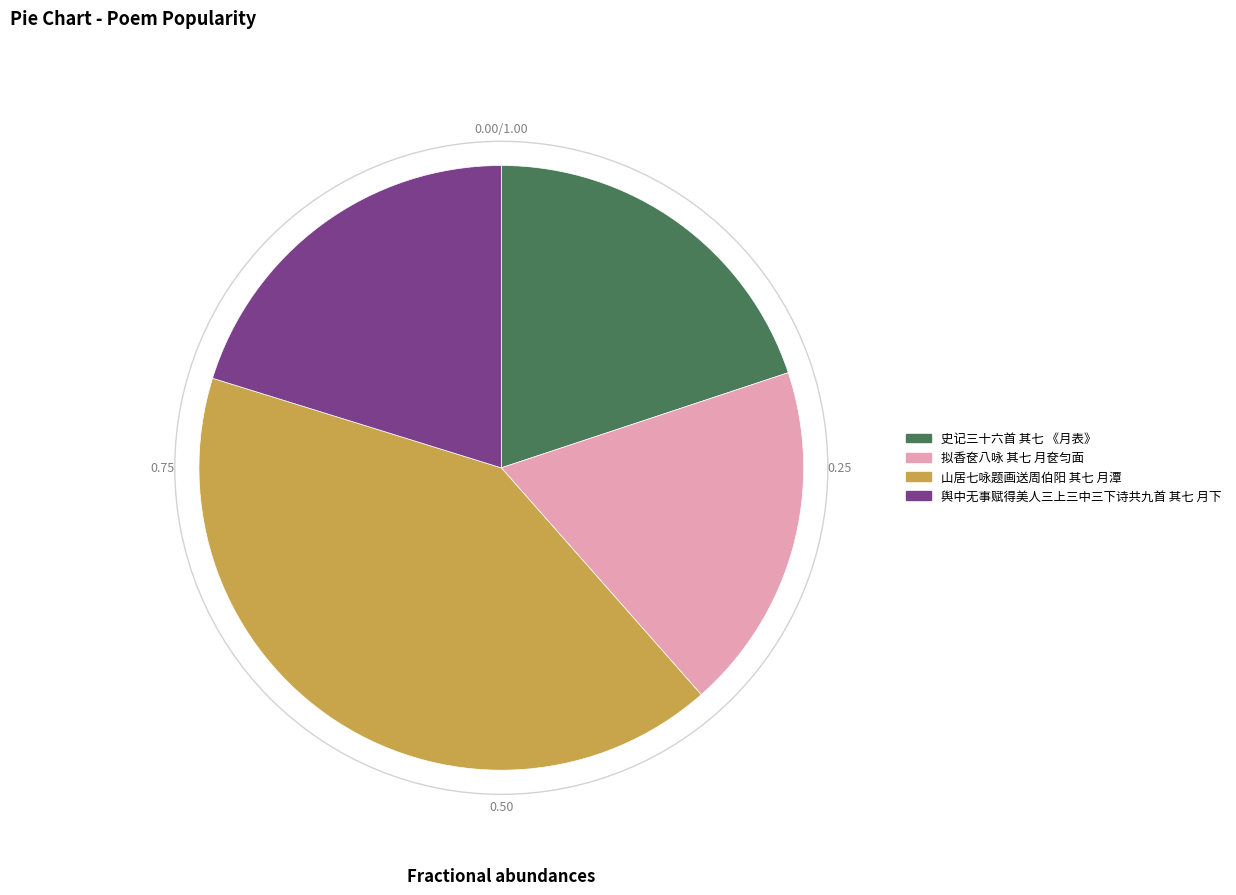

Does 山居七咏题画送周伯阳 其七 月潭 represent more than half of the total?

No